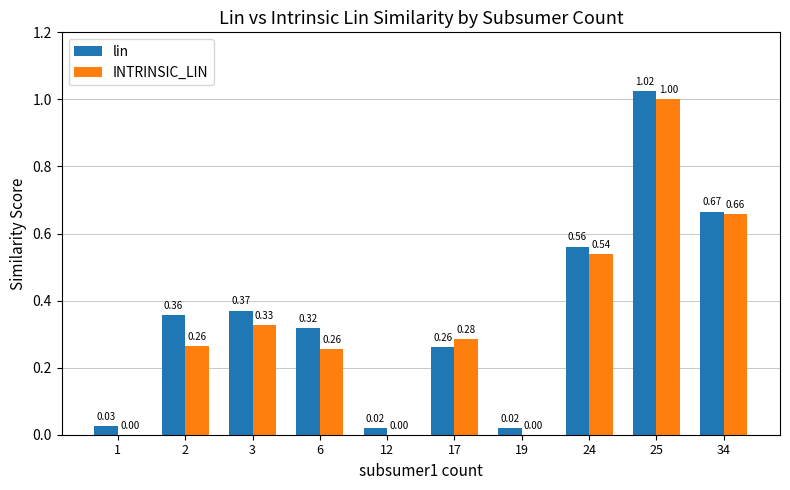

Which series has the largest total across all categories?

lin